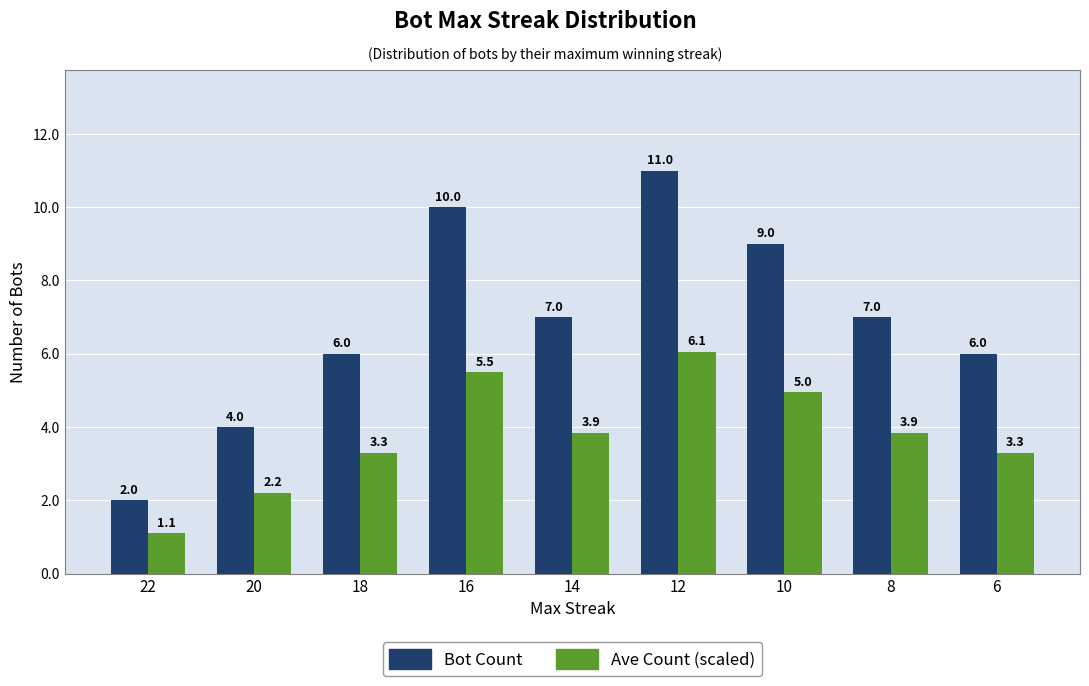

Reading right to left, extract all data points from this chart.

Bot Count: 6.0	7.0	9.0	11.0	7.0	10.0	6.0	4.0	2.0
Ave Count (scaled): 3.3	3.9	5.0	6.1	3.9	5.5	3.3	2.2	1.1